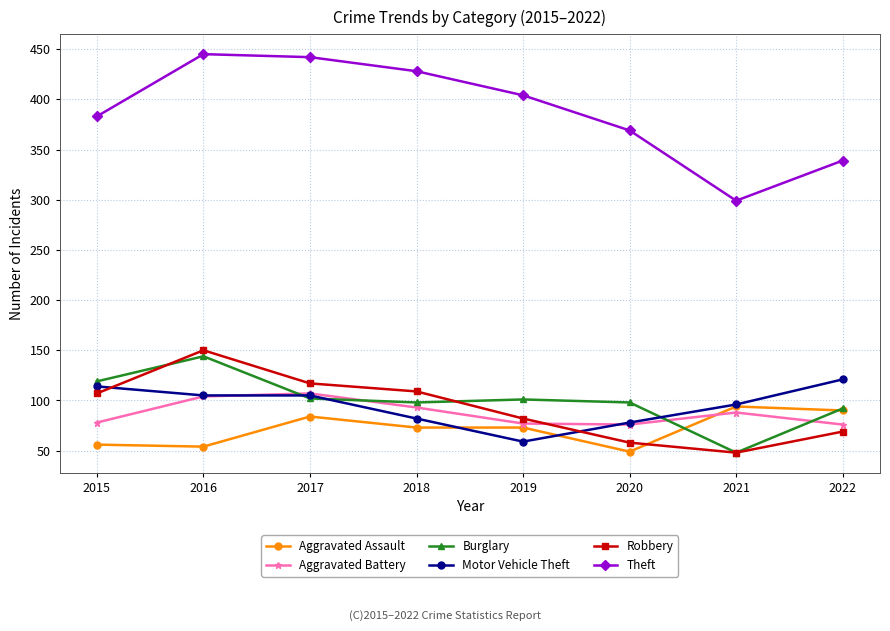

What is the difference between the highest and lowest values at 2016?

391